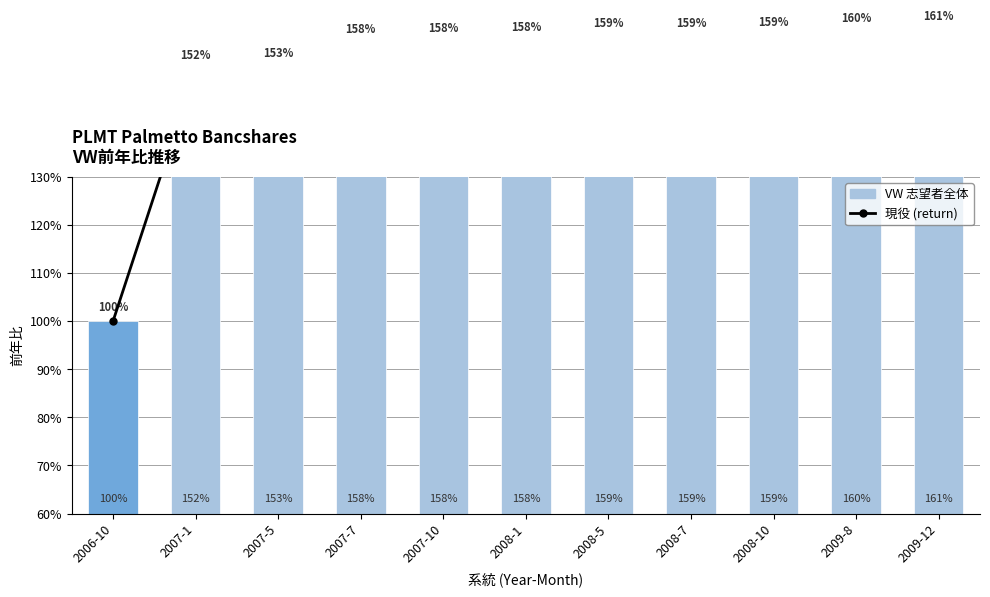

What is the total value across all series at 2008-1?

316.4